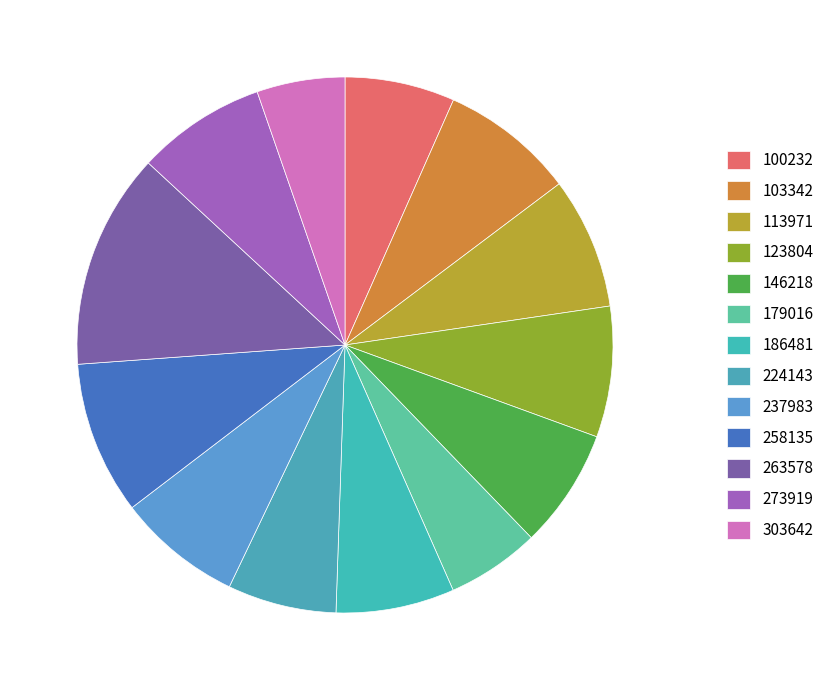

Is it true that 273919 is 8% of the pie?

True